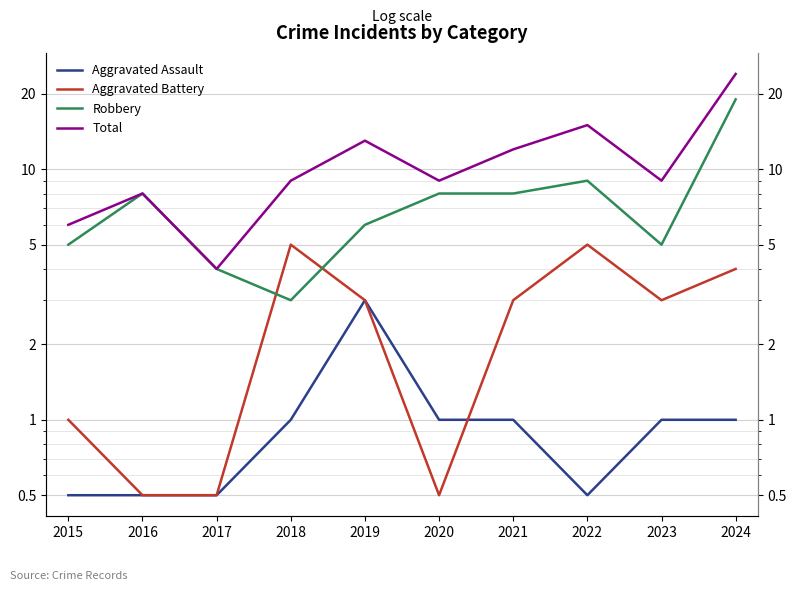

Which has a higher value, 2019 or 2016?

2019